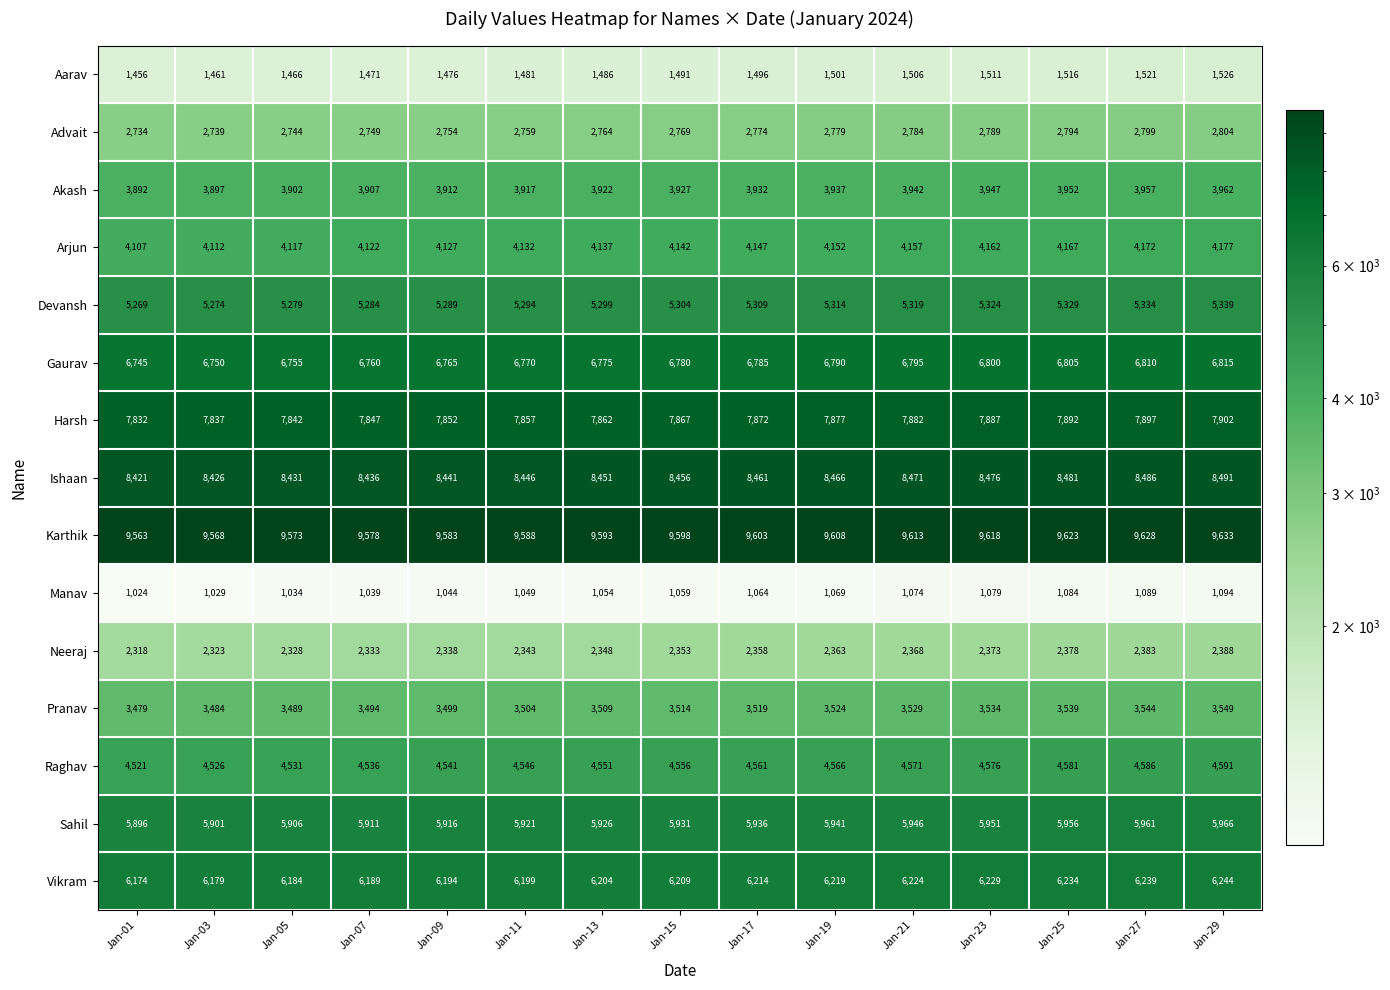

What is the difference between the highest and lowest values at Jan-01?

8539